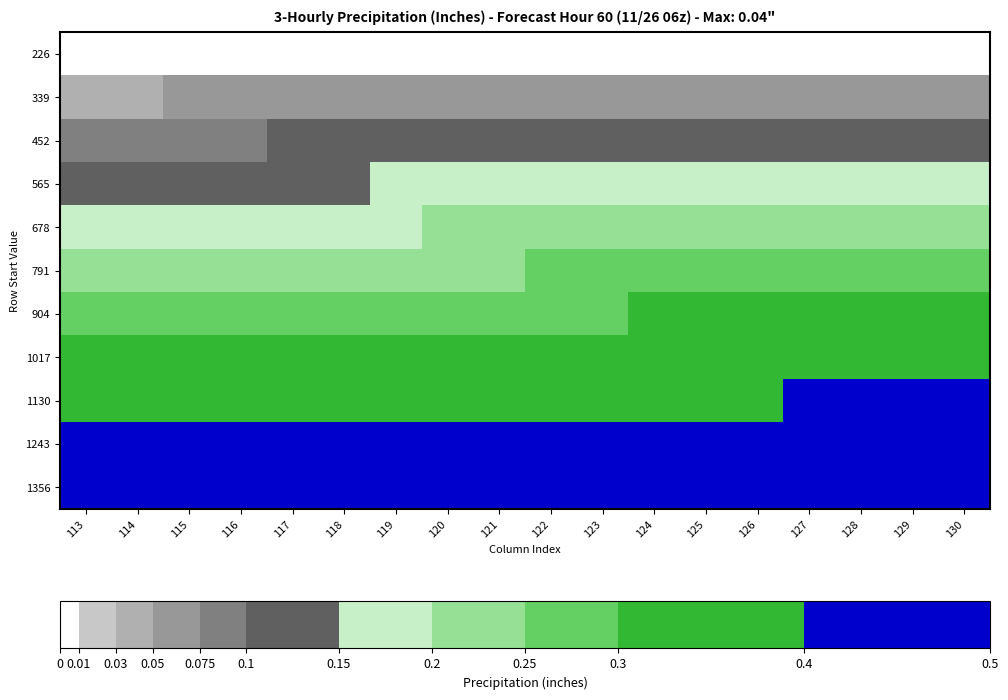

At which category is the sum across all series the highest?

130